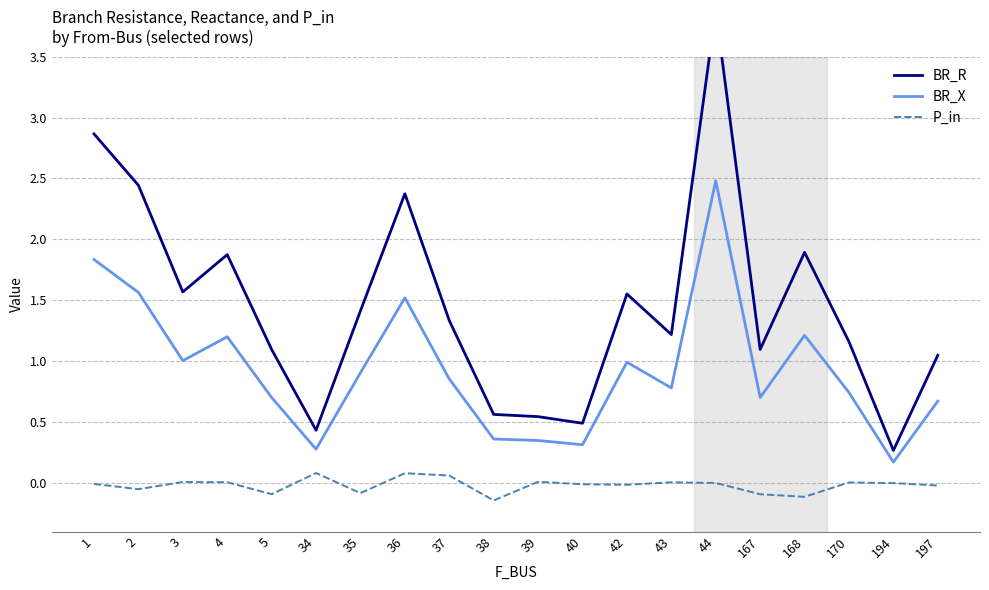

What is the average value of the BR_R series?

1.5